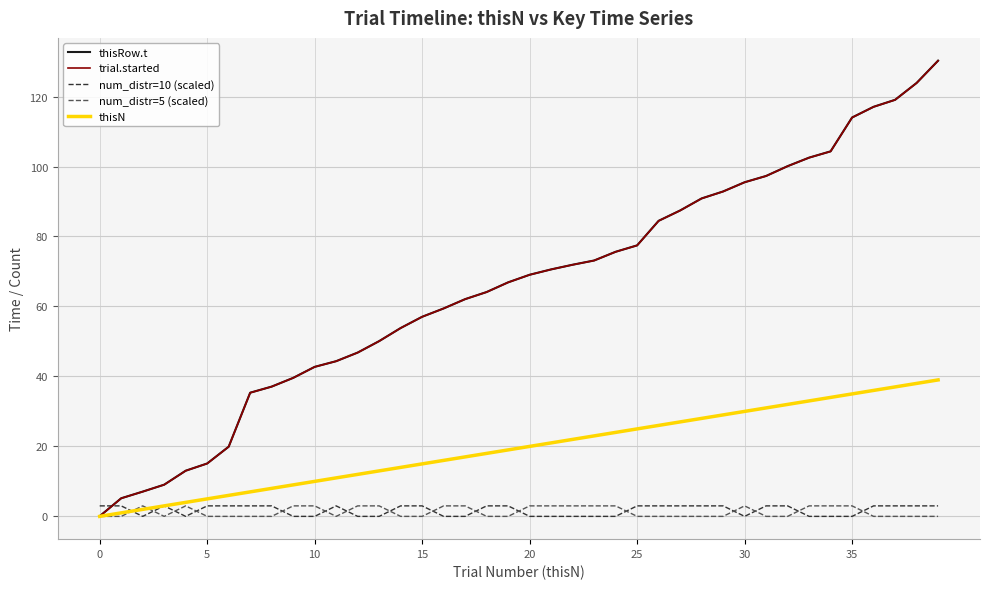

True or false: num_distr=10 (scaled) and thisRow.t intersect in this chart.

True